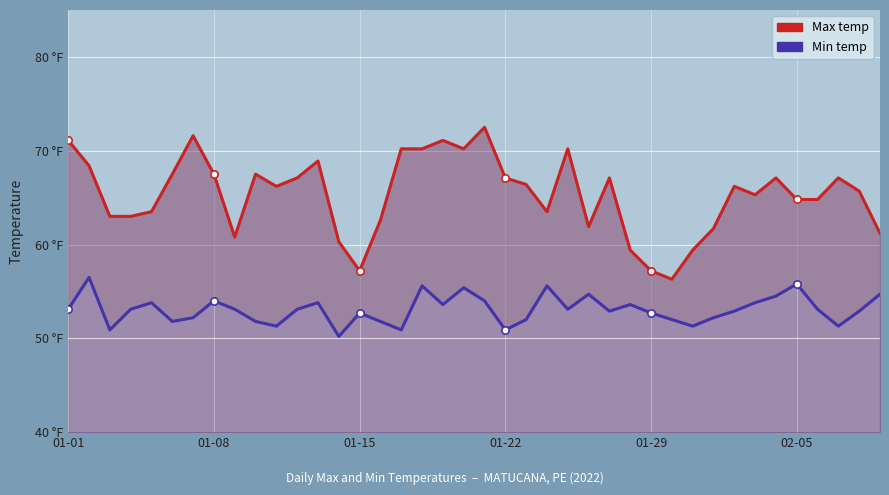

Is the value of Max temp at 35 greater than the value of Min temp at 36?

Yes